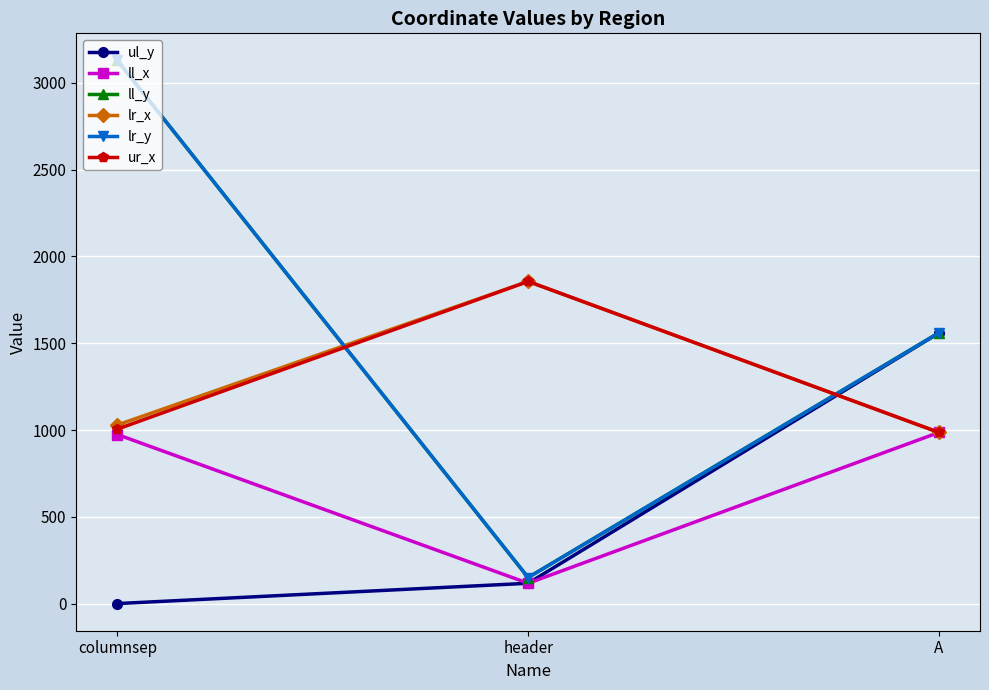

Is this an area chart (filled region under the line)?

No